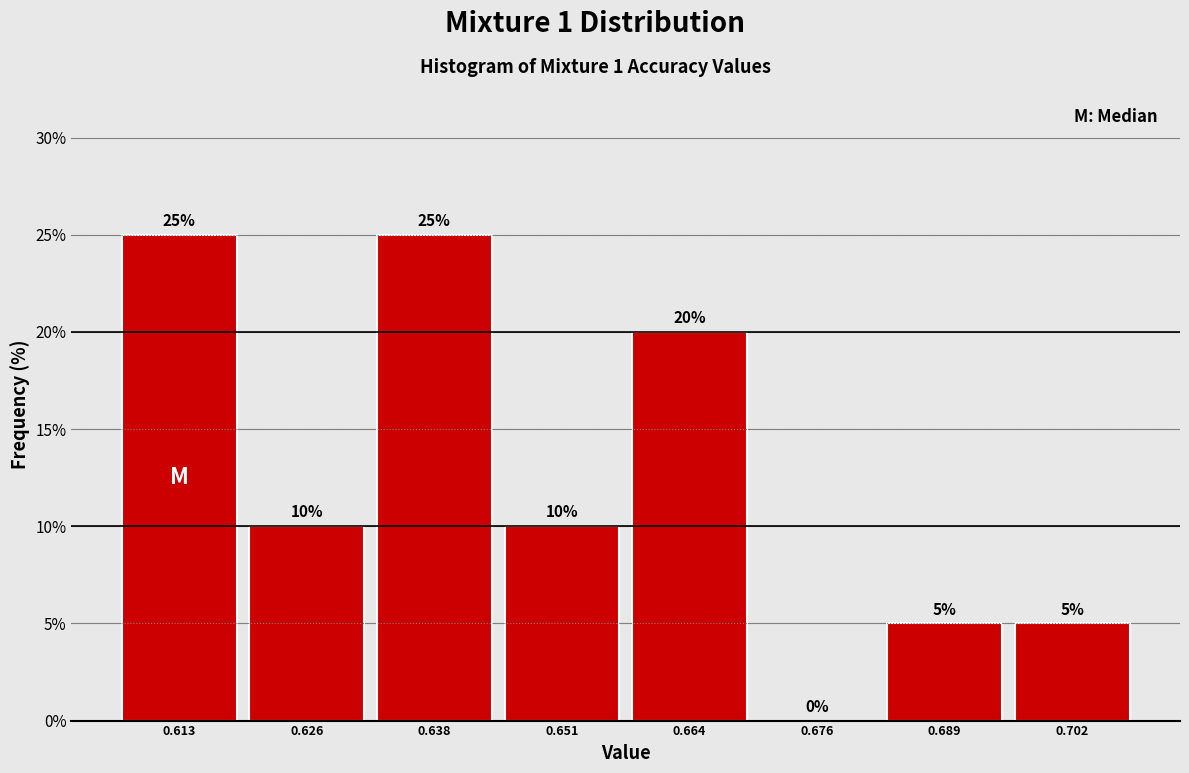

Reading left to right, list every bar in this chart as the range it spans on the x-axis followed by its height. The bar edges are not printed on the chart, so give them approximately, as read against the axis.

0.606 to 0.620: 25
0.620 to 0.632: 10
0.632 to 0.644: 25
0.644 to 0.658: 10
0.658 to 0.670: 20
0.670 to 0.682: 0
0.682 to 0.696: 5
0.696 to 0.708: 5